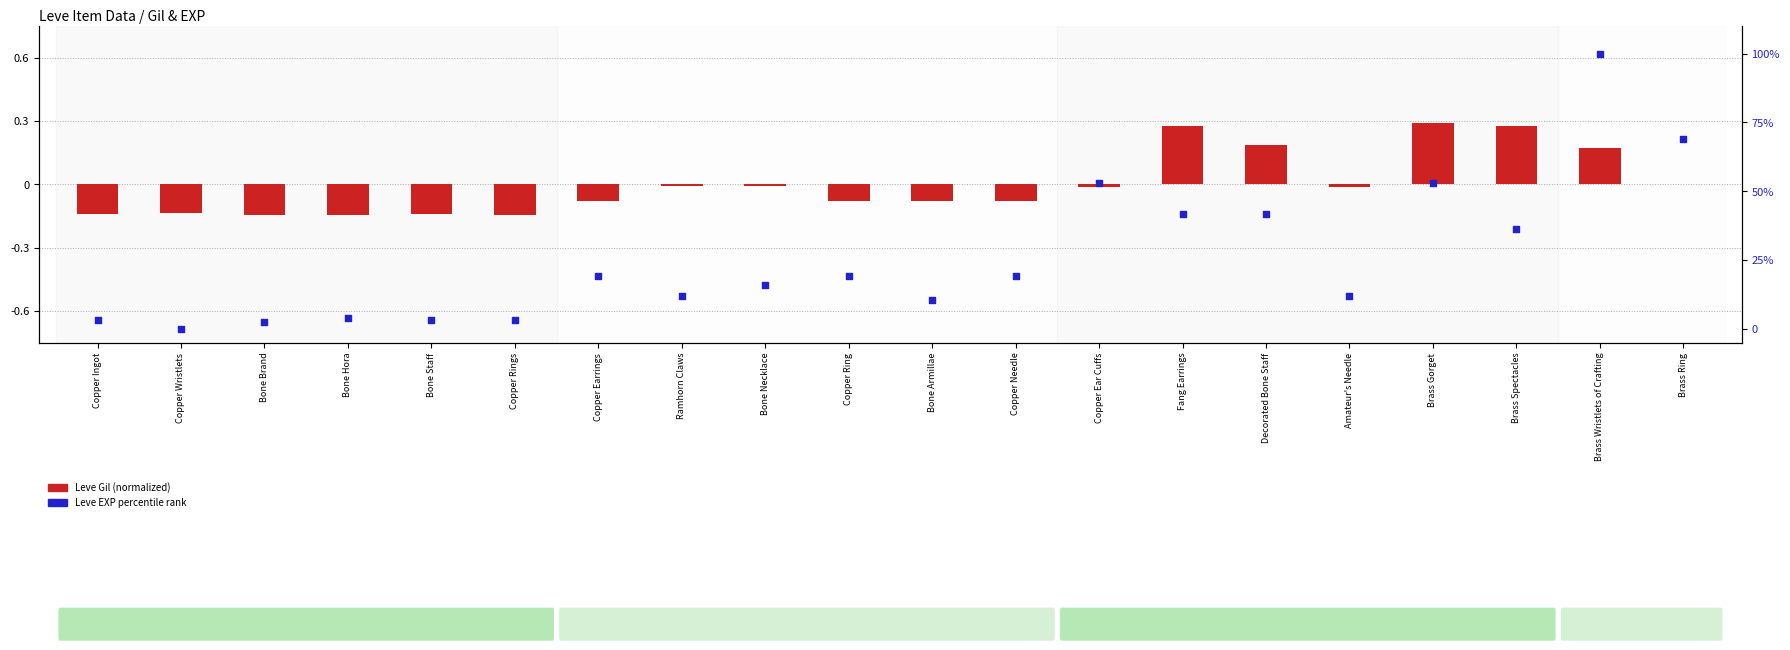

What is the ratio of the value at Bone Armillae to the value at Fang Earrings?

0.3